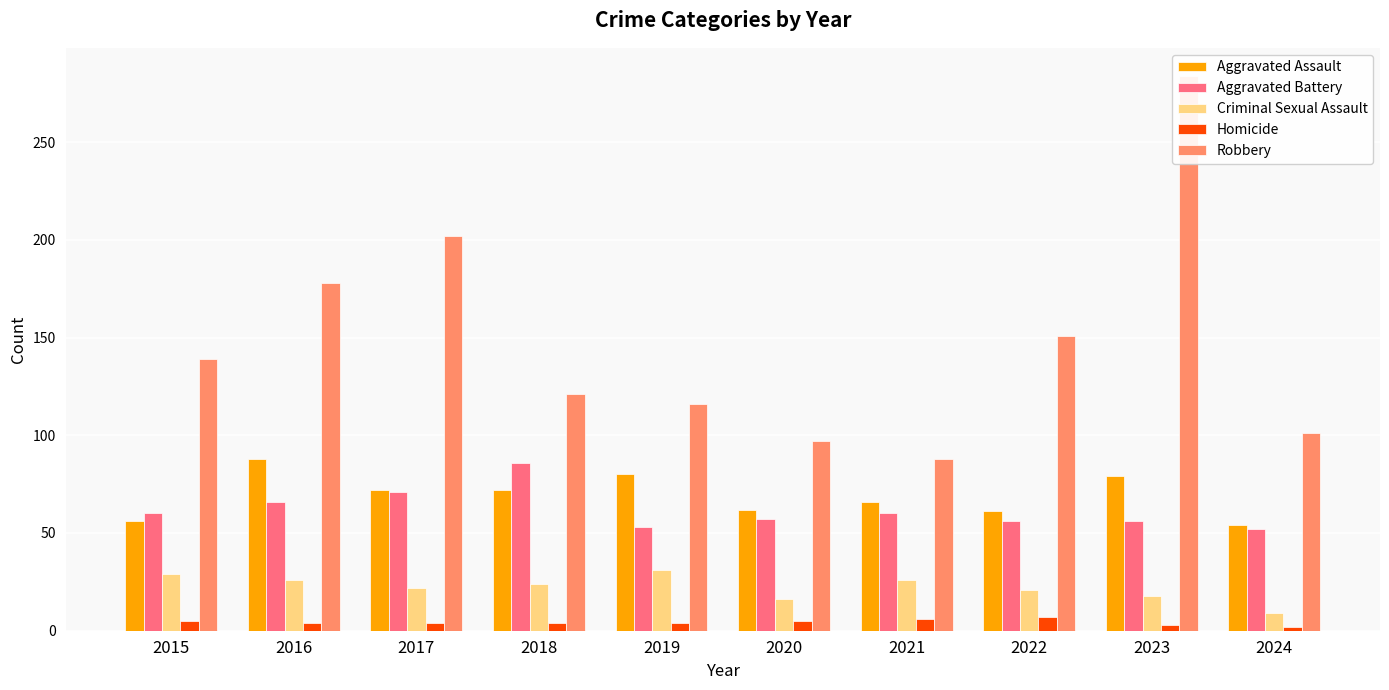

Between 2020 and 2023, which series saw the biggest shift?

Robbery